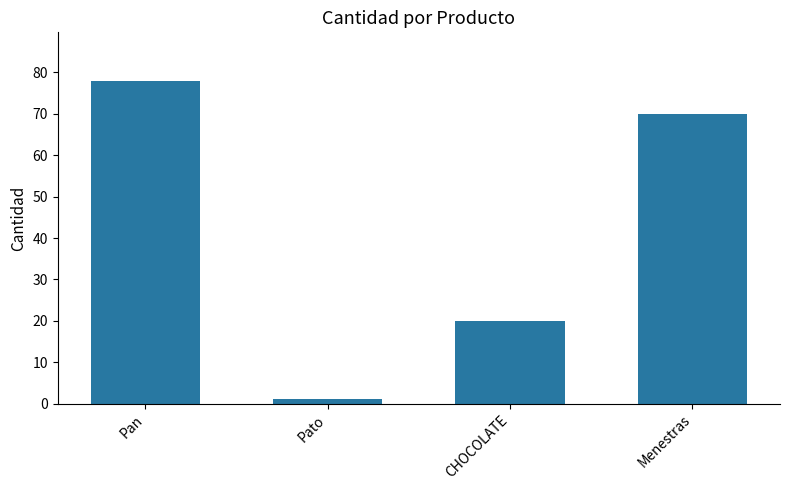

Between Pan and Menestras, which is larger?

Pan